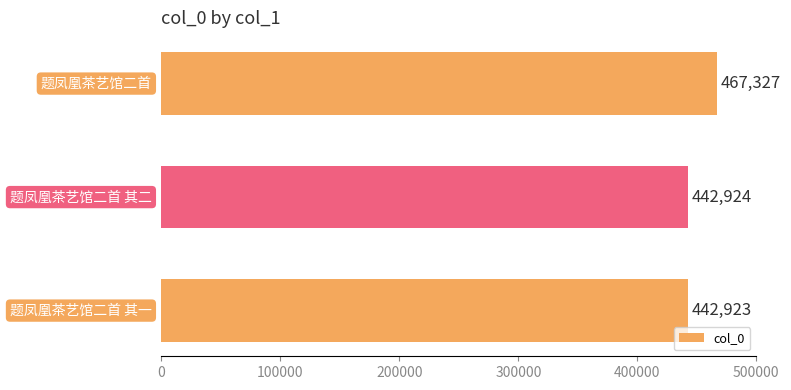

What is the sum of all values?

1353174